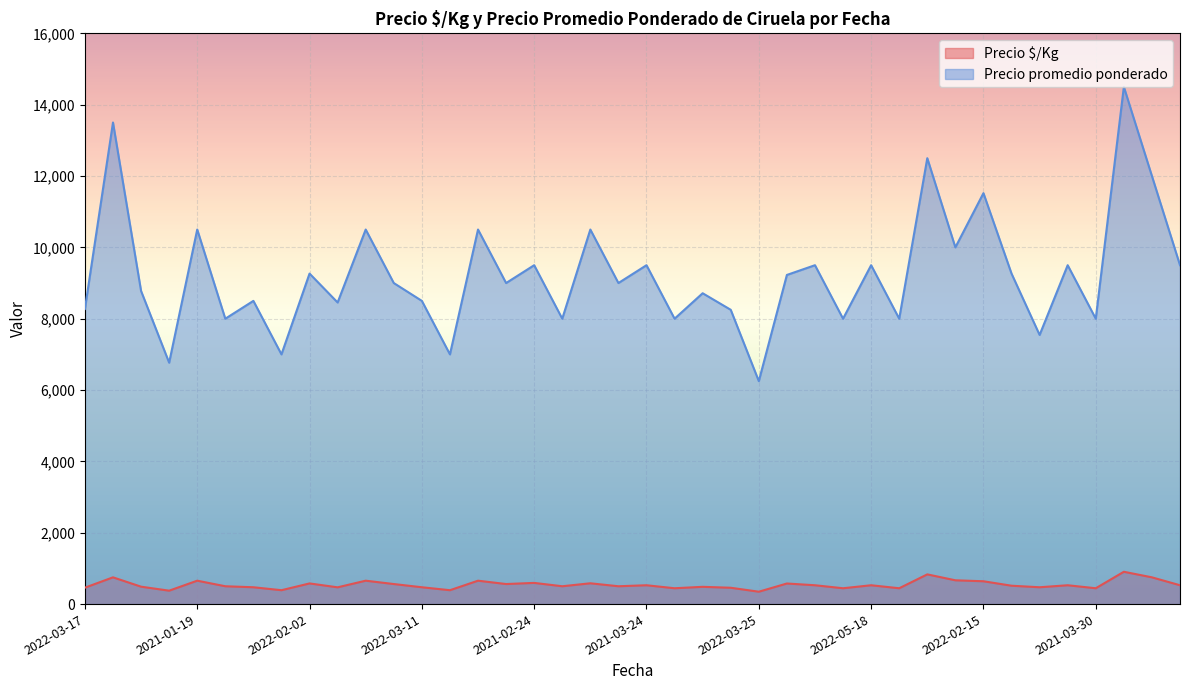

Reading left to right, extract all data points from this chart.

Precio $/Kg: 460	750	488	376	656	500	472	389	579	470	656	562	472	389	656	562	594	500	583	500	528	444	484	458	347	577	528	444	528	444	833	667	640	515	472	528	444	906	750	528
Precio promedio ponderado: 8273	13500	8778	6767	10500	8000	8500	7000	9265	8455	10500	9000	8500	7000	10500	9000	9500	8000	10500	9000	9500	8000	8714	8250	6250	9227	9500	8000	9500	8000	12500	10000	11520	9265	7545	9500	8000	14500	12000	9500